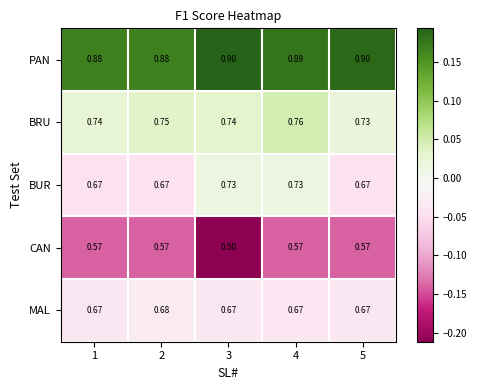

Between 3 and 4, which series saw the biggest shift?

CAN